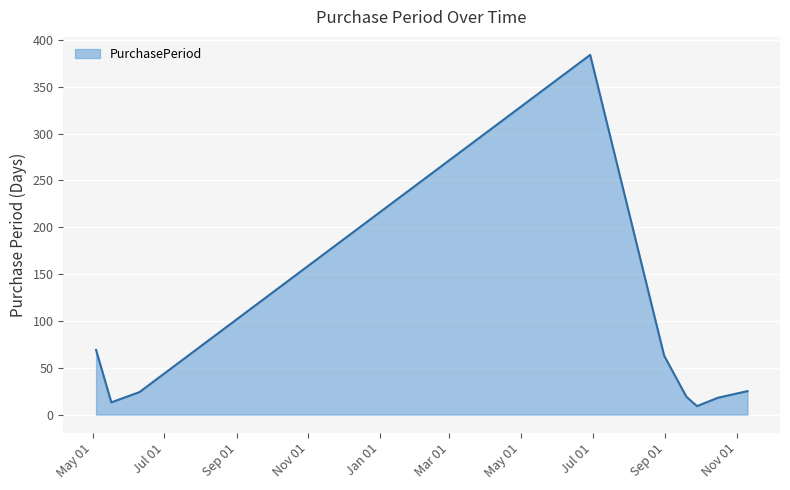

What is the minimum value shown in the chart?

9